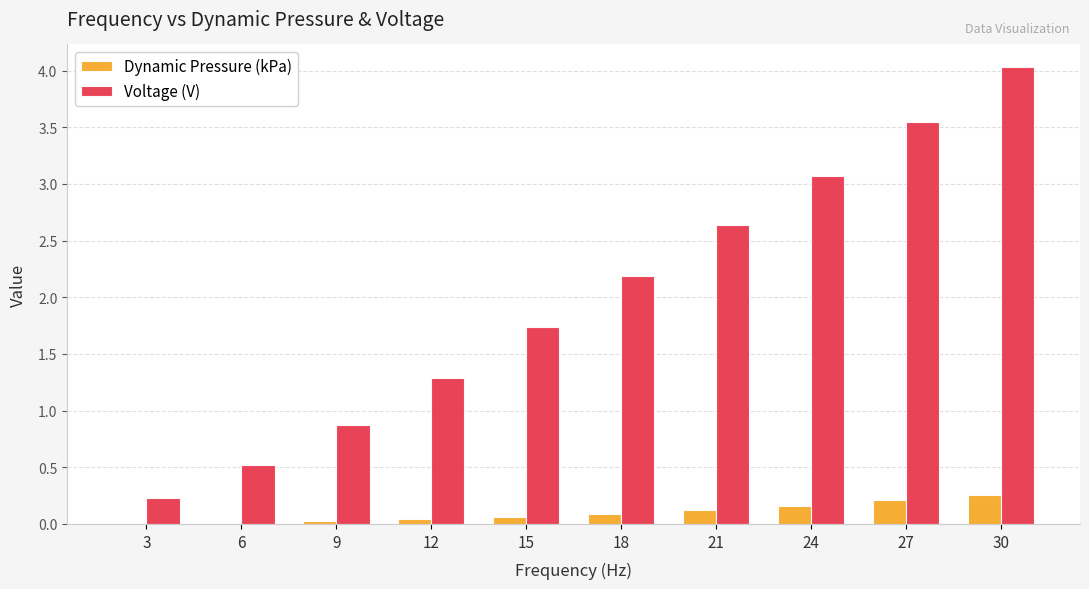

The Voltage (V) series shows 1.9 at 30. True or false?

False